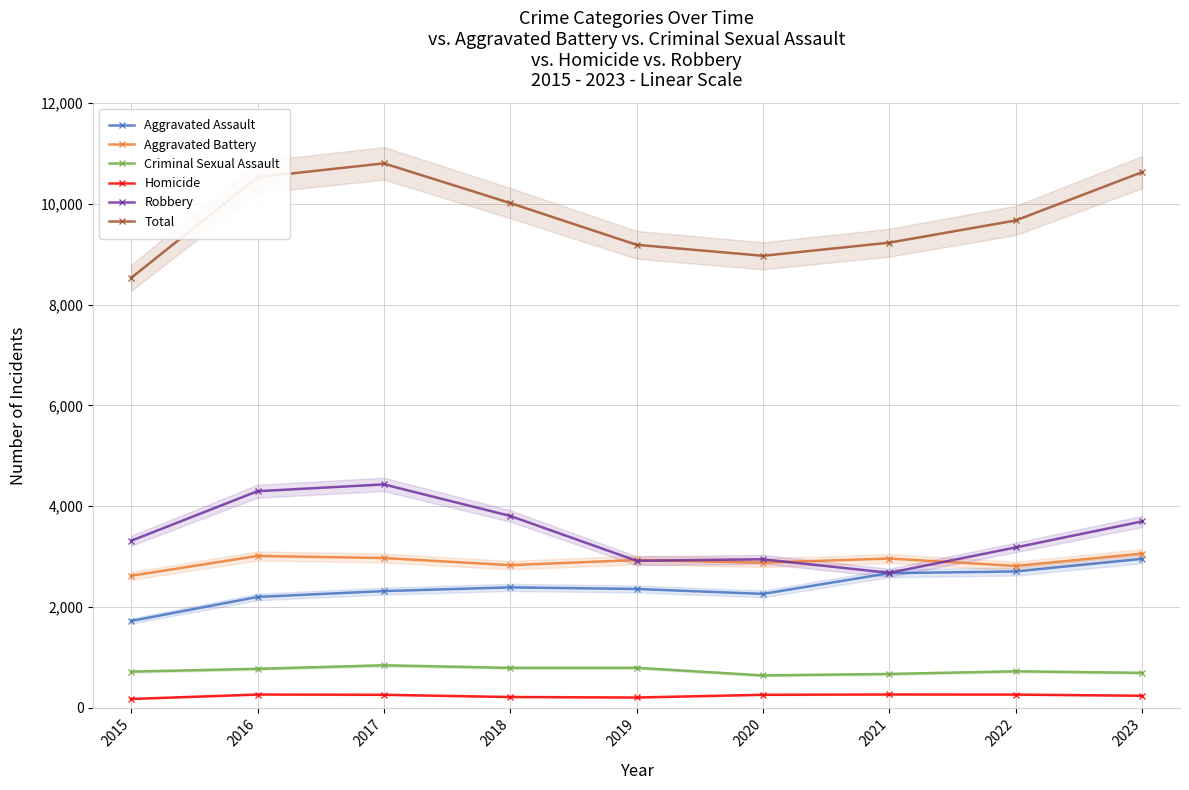

List the labels in order of Homicide value, largest first.

2021, 2016, 2022, 2017, 2020, 2023, 2018, 2019, 2015